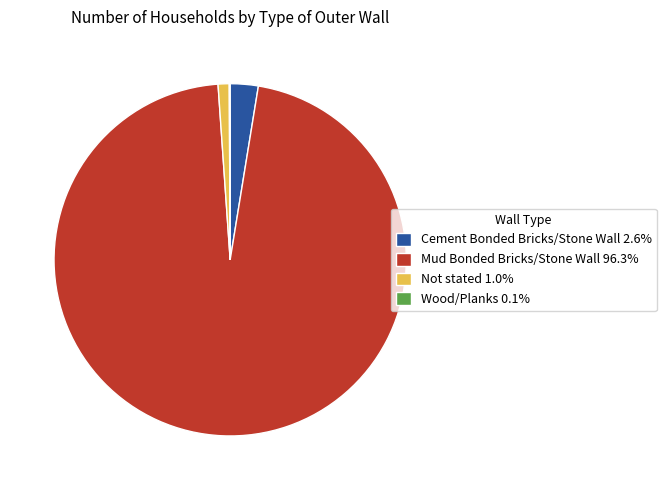

Does any single category account for the majority?

Yes